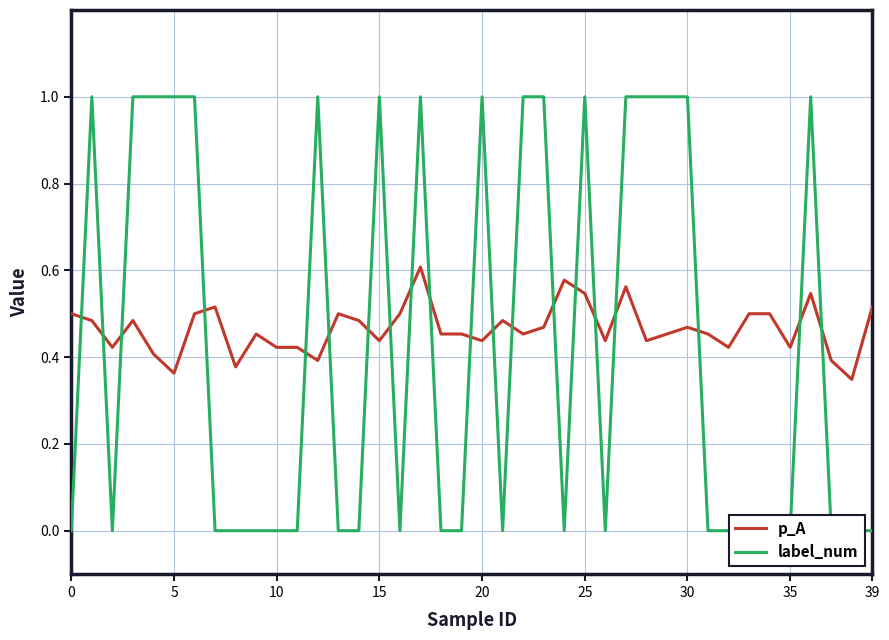

What are all the series names shown in the legend?

p_A, label_num